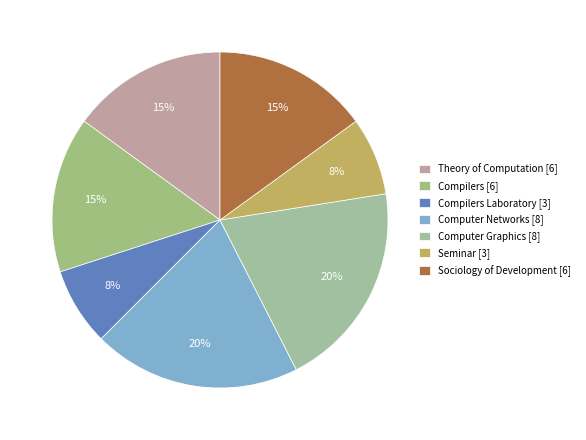

Count the number of slices in the pie.

7